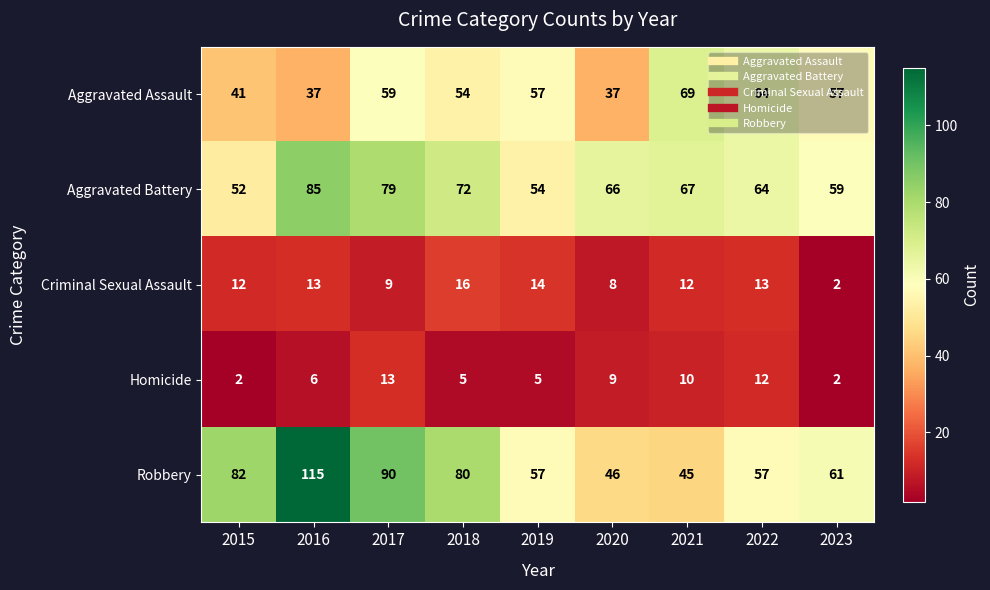

How many Aggravated Battery values are between 59 and 72?

5